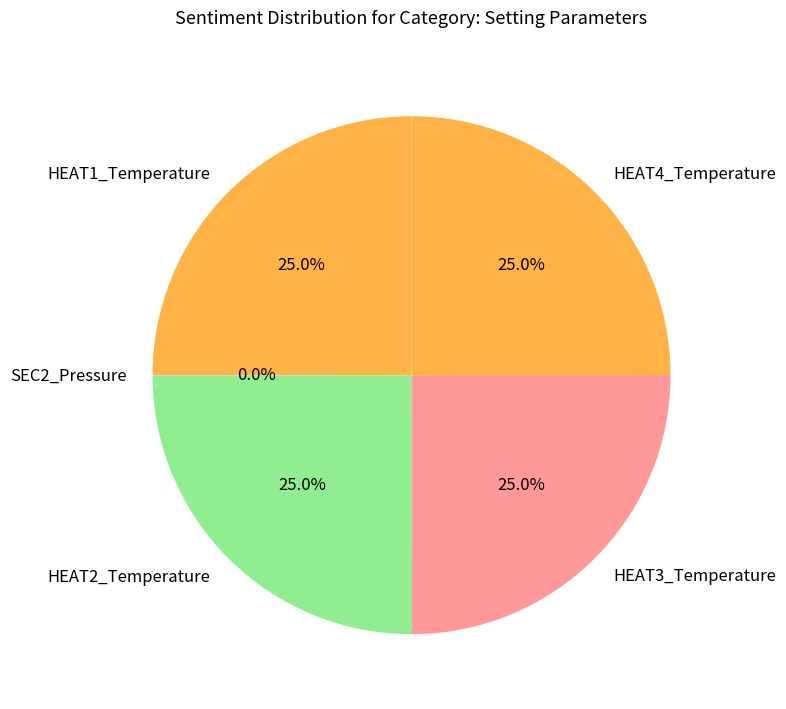

What is the ratio of the value at HEAT4_Temperature to the value at HEAT3_Temperature?

1.0